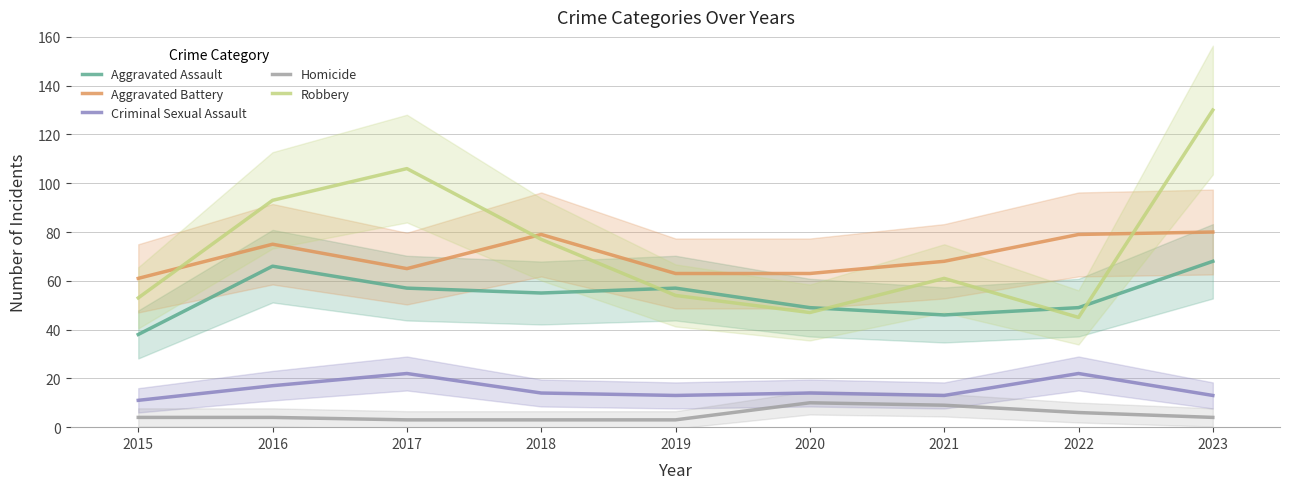

True or false: Robbery and Aggravated Battery intersect in this chart.

True